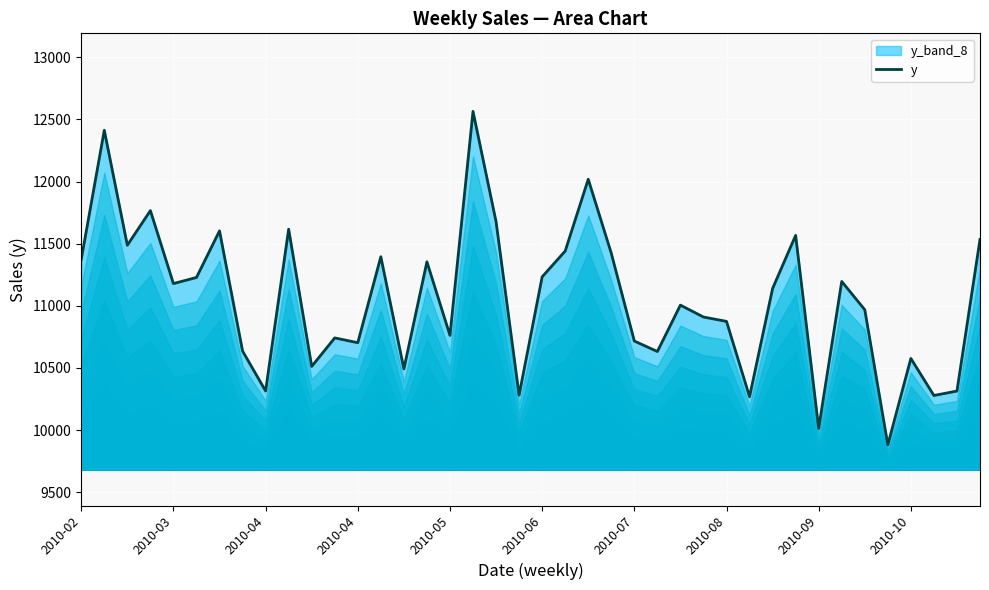

What is the average value?

11052.4